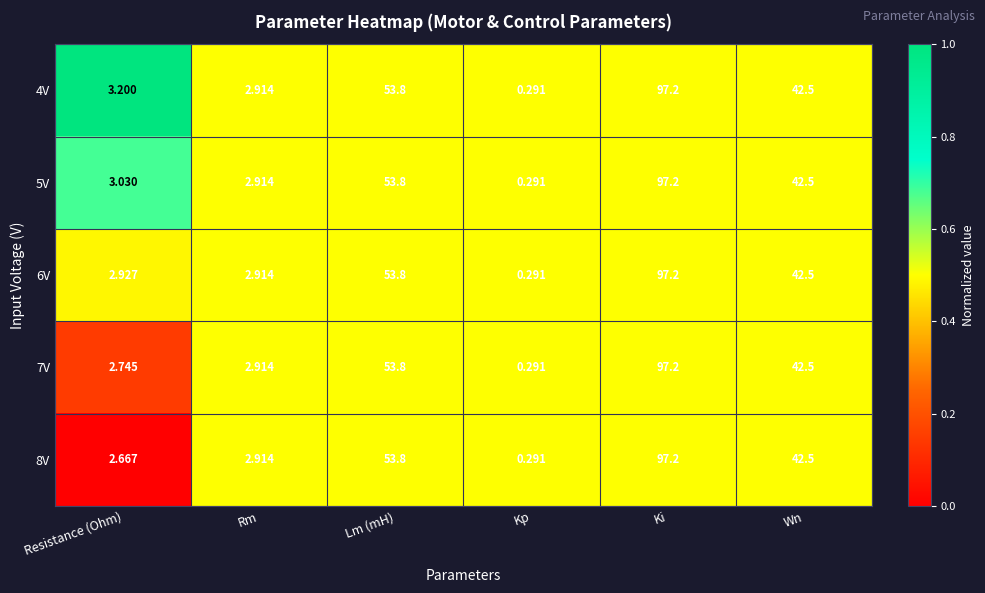

Rank the categories by 4V value from highest to lowest.

Ki, Lm (mH), Wn, Resistance (Ohm), Rm, Kp